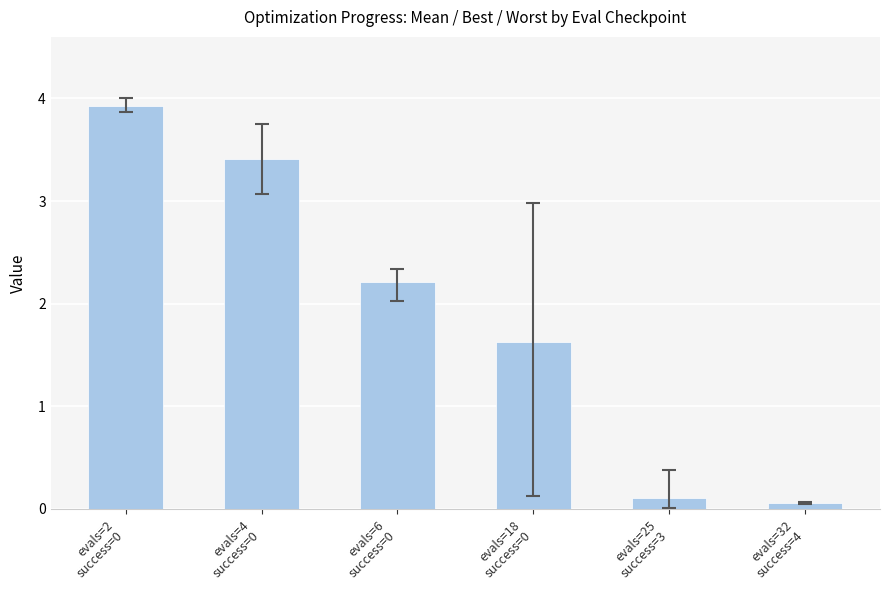

Is it true that the value at evals=25
success=3 is 0.1?

True